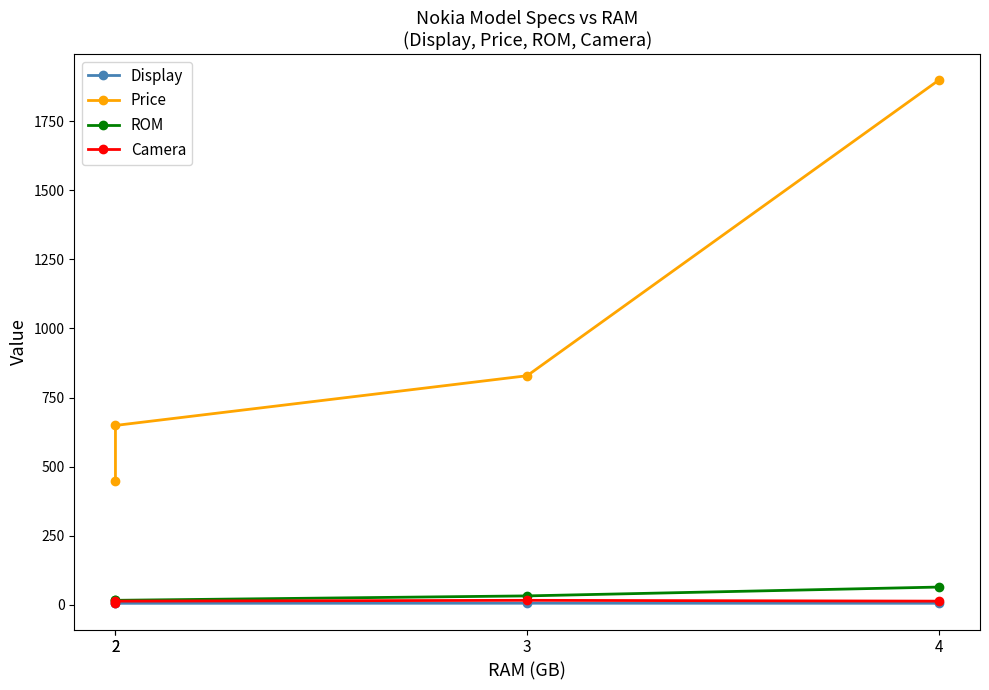

What is the minimum value shown in the chart?

5.0